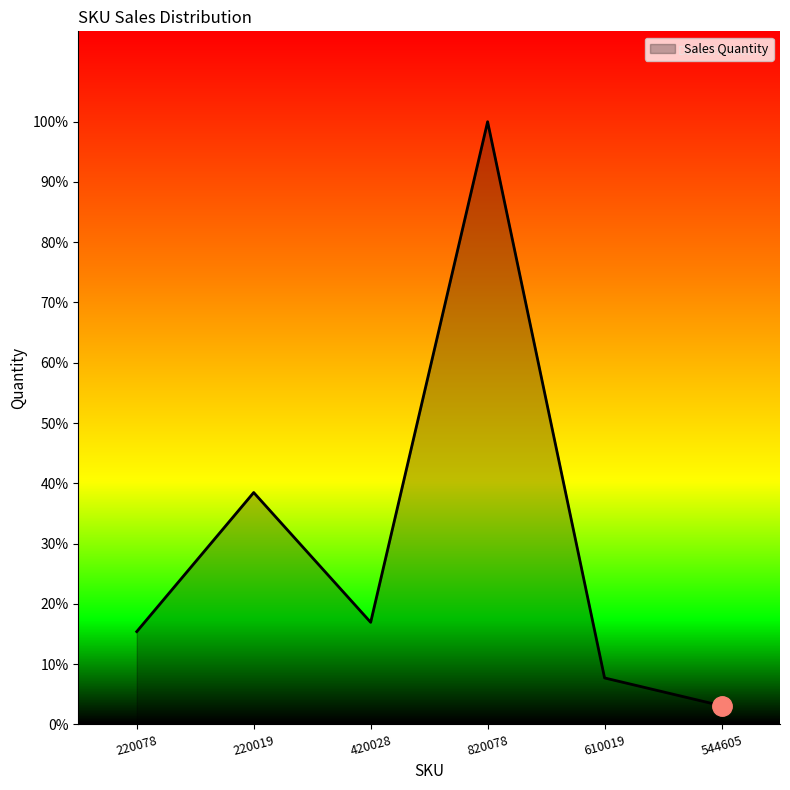

Does the chart display data point markers on the line(s)?

No